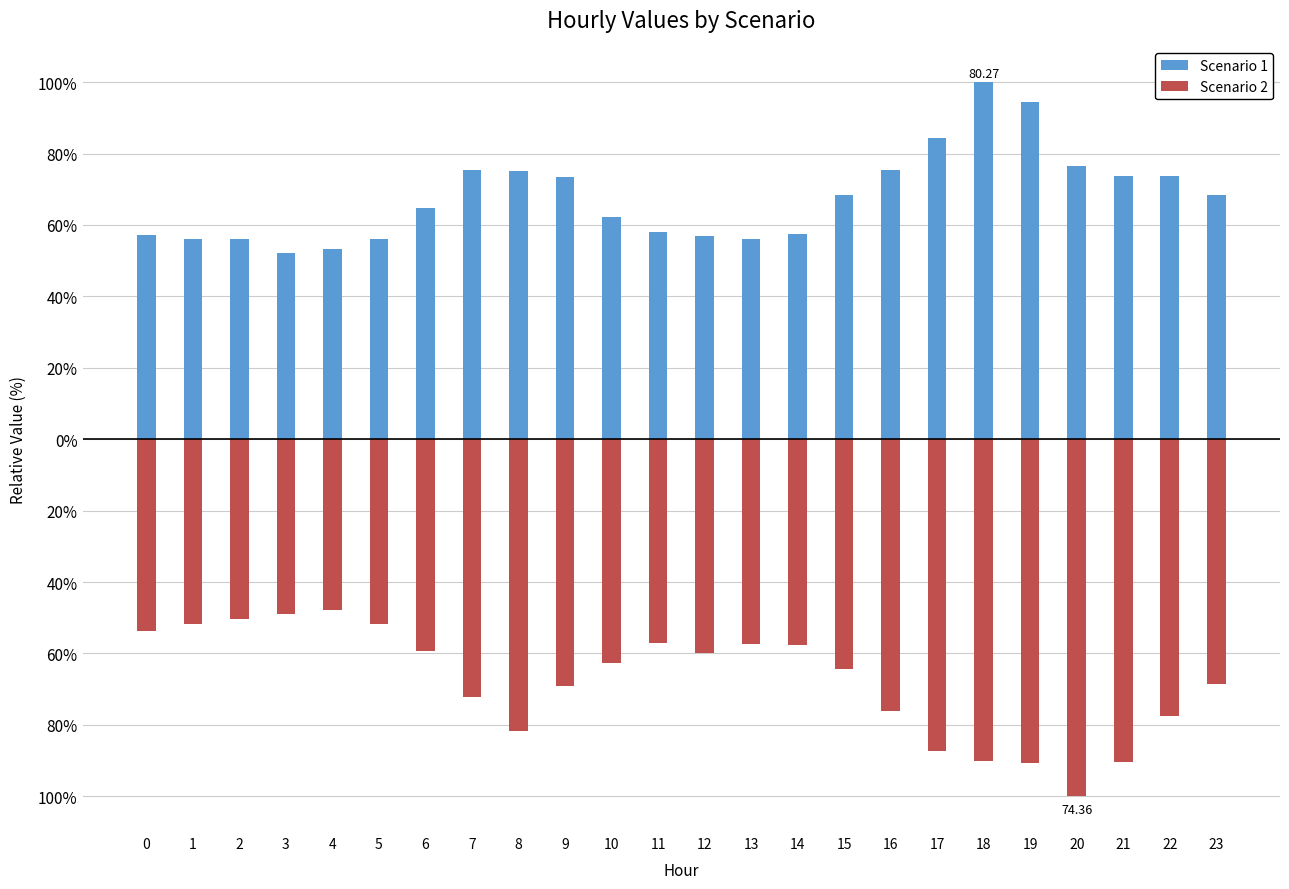

What is the value of the Scenario 2 bar at the 7th from the left?

-59.4